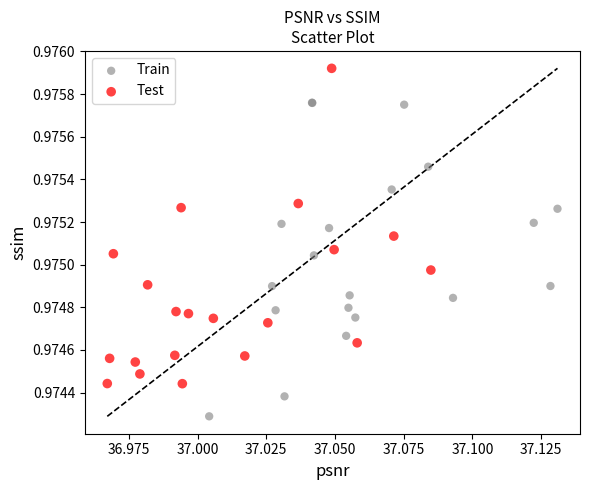

Which series reaches the minimum Y coordinate?

Train